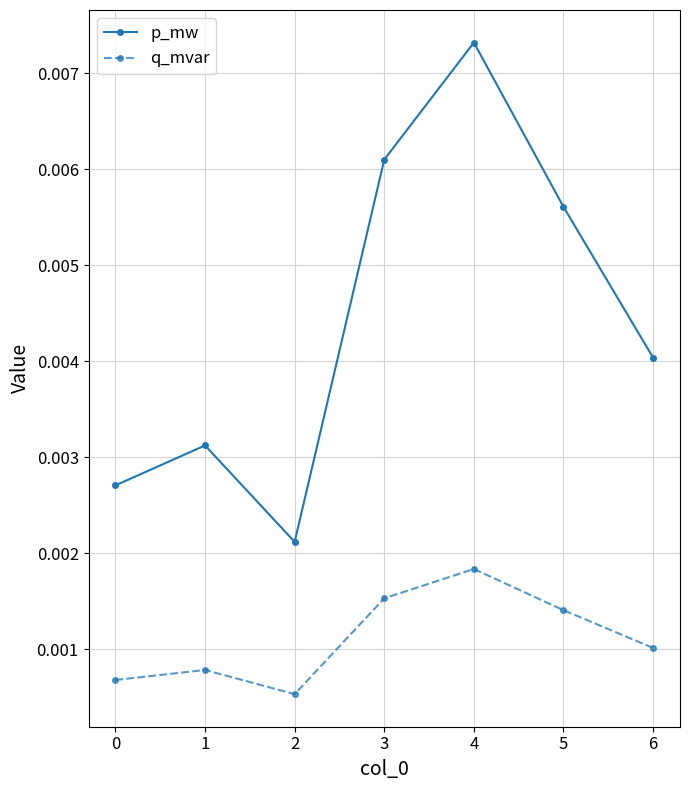

What are all the series names shown in the legend?

p_mw, q_mvar